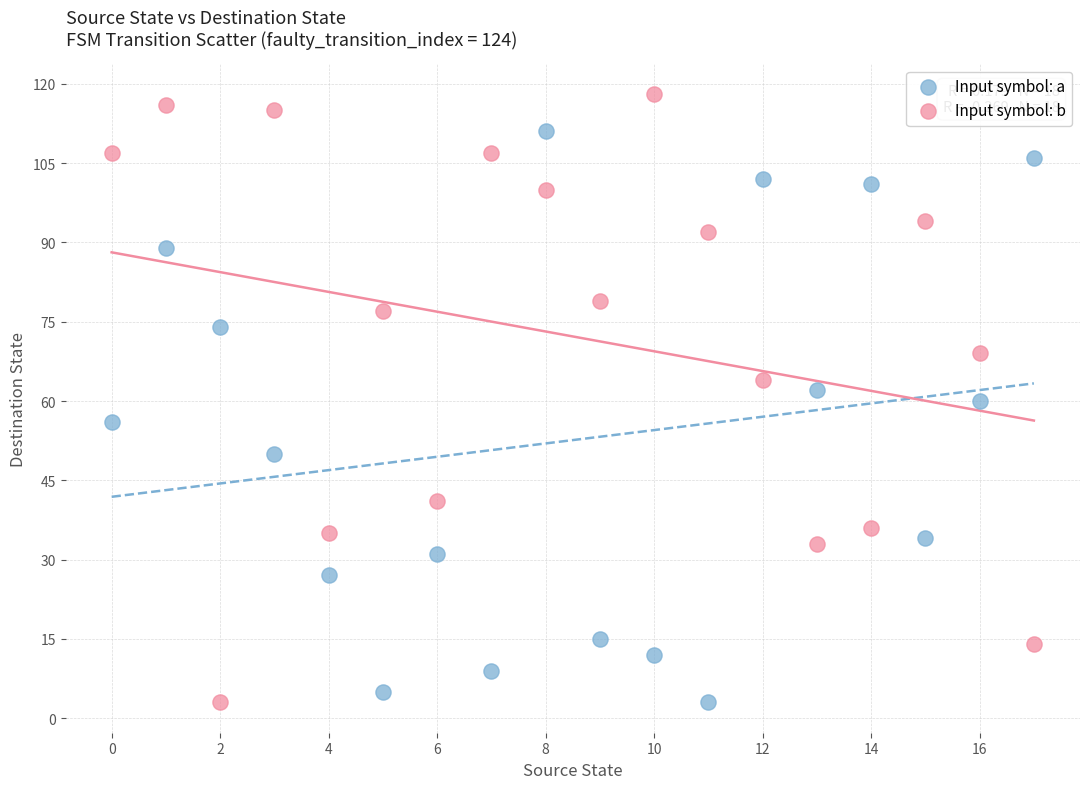

Across all data points, what is the range of Y values (max minus min)?

115